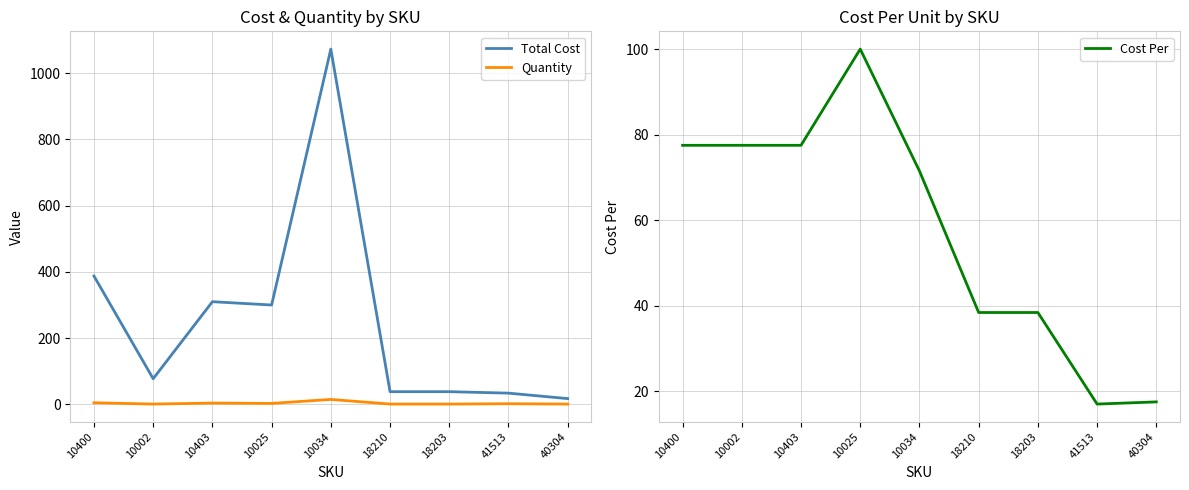

The value of Cost Per at 40304 is 17.5. True or false?

True